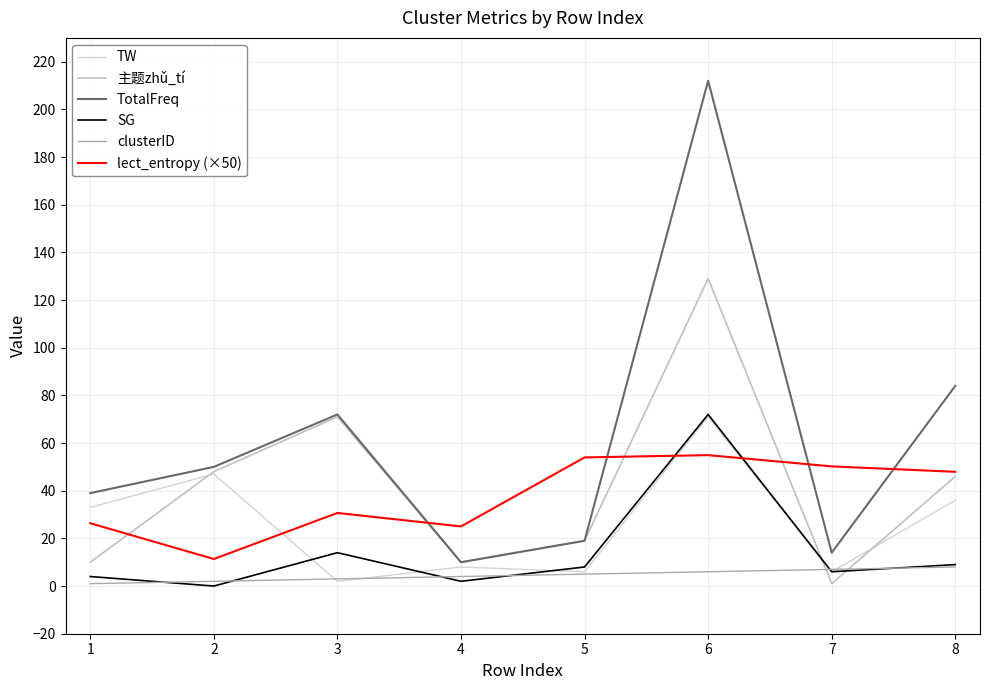

What is the greatest value displayed?

212.0